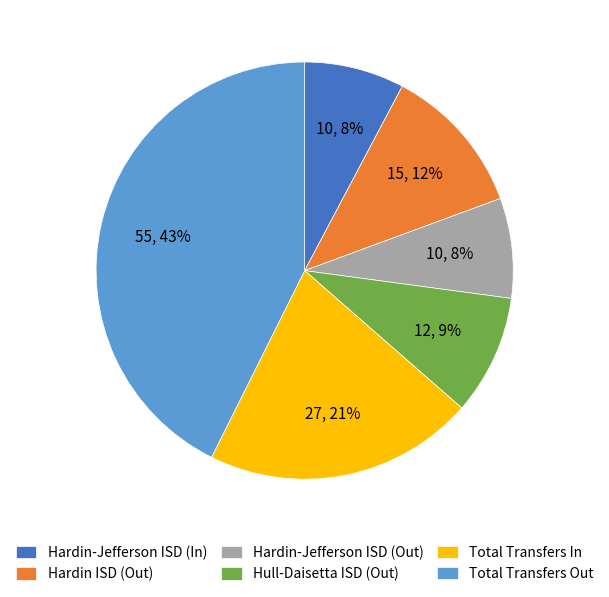

Which category has the biggest portion of the pie?

Total Transfers Out